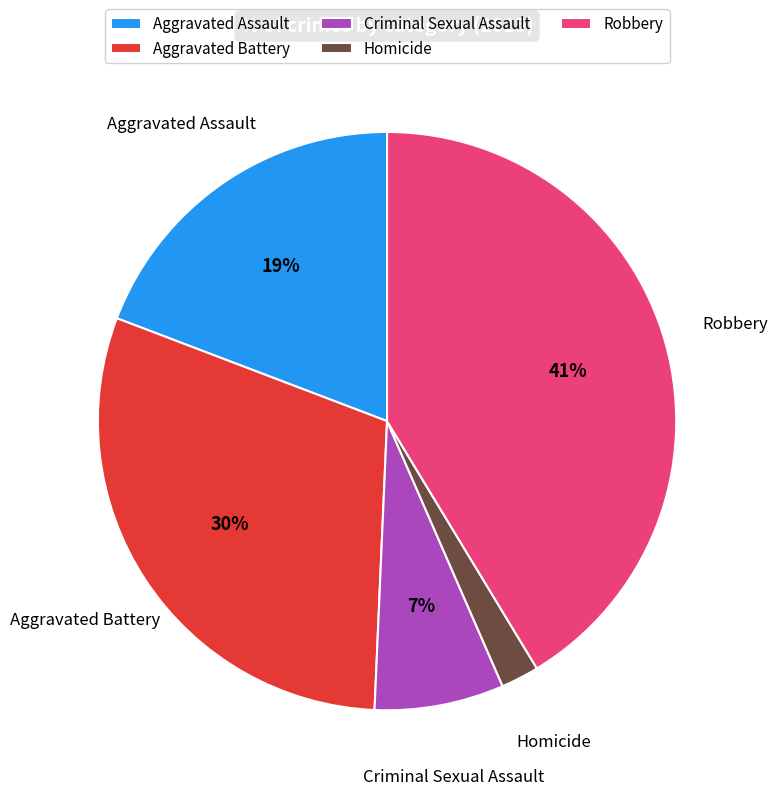

To the nearest percent, what percentage of the pie is Aggravated Assault?

19%